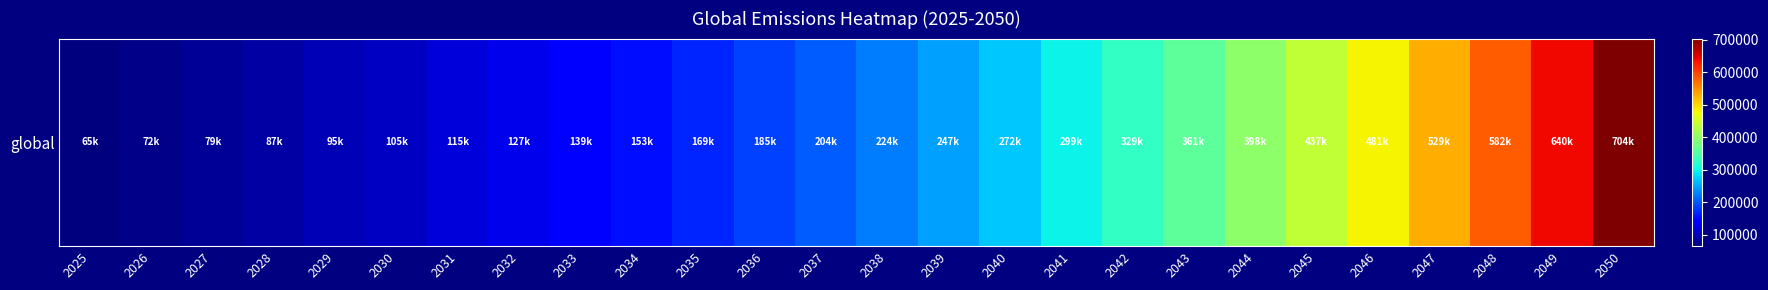

How many data points are less than 224397?

13